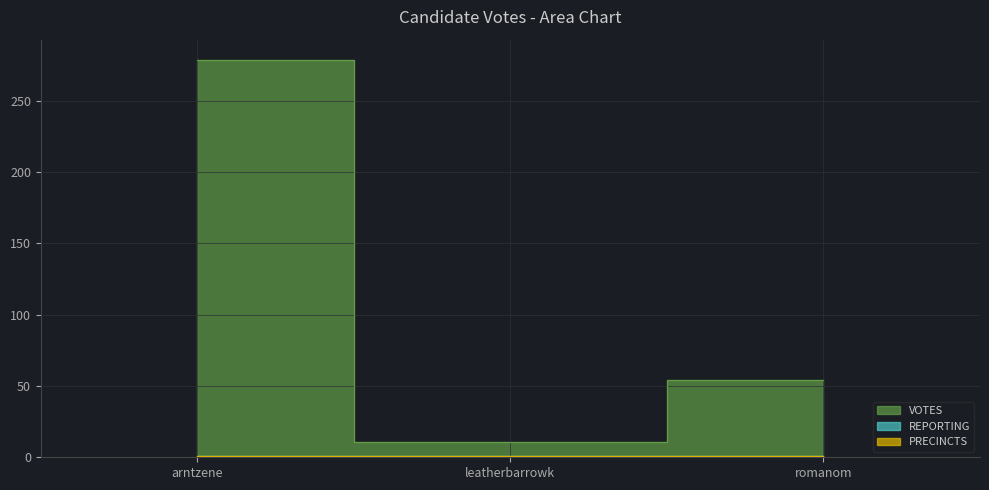

Reading left to right, transcribe all the data shown in this chart.

arntzene: arntzene=279	leatherbarrowk=11	romanom=54
leatherbarrowk: arntzene=279	leatherbarrowk=11	romanom=54
romanom: arntzene=279	leatherbarrowk=11	romanom=54